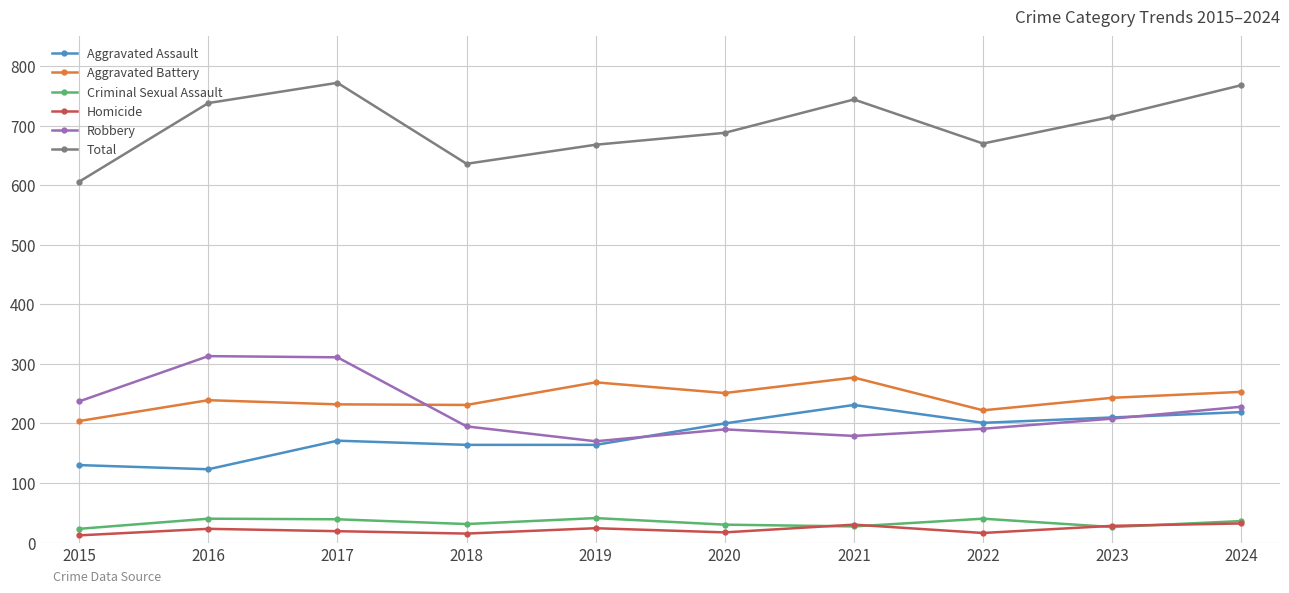

The Aggravated Assault series shows 164 at 2018. True or false?

True